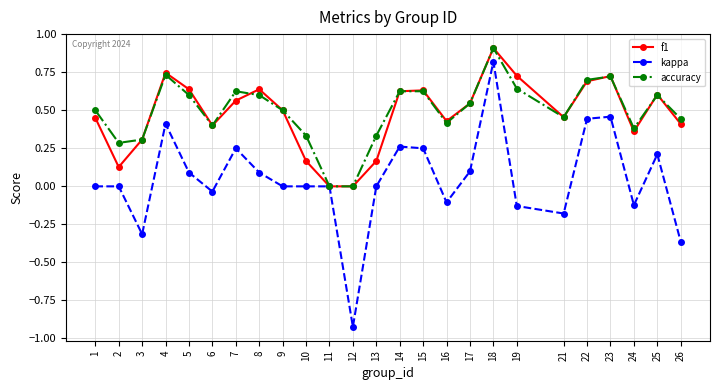

Which series has the widest spread of values?

kappa